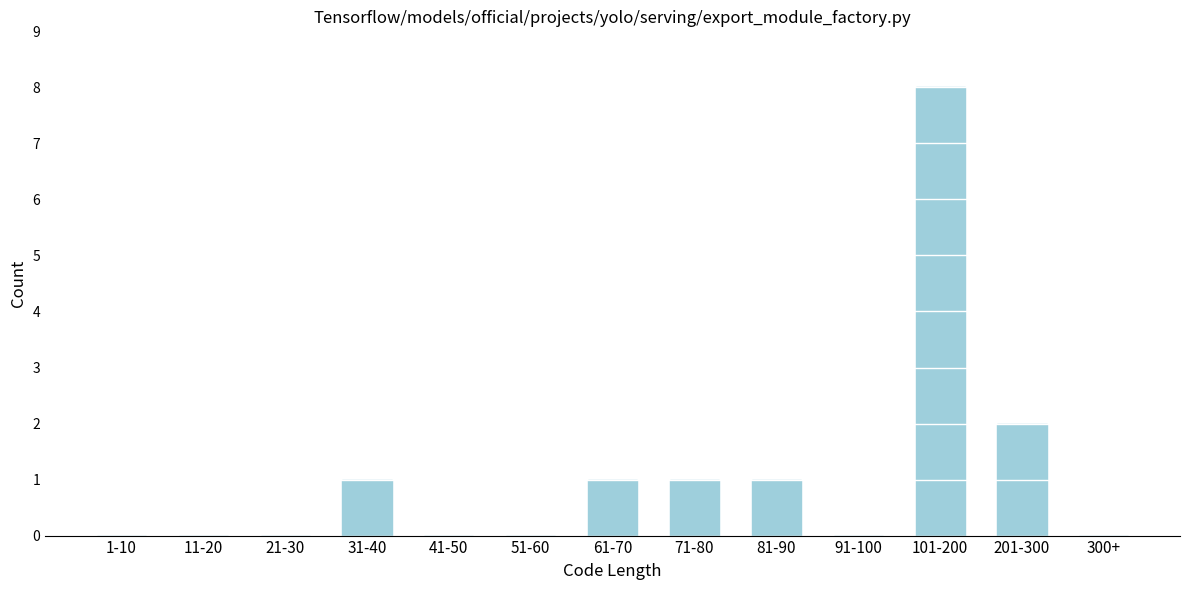

Reading left to right, list all the values displayed in this chart.

1-10=0	11-20=0	21-30=0	31-40=1	41-50=0	51-60=0	61-70=1	71-80=1	81-90=1	91-100=0	101-200=8	201-300=2	300+=0